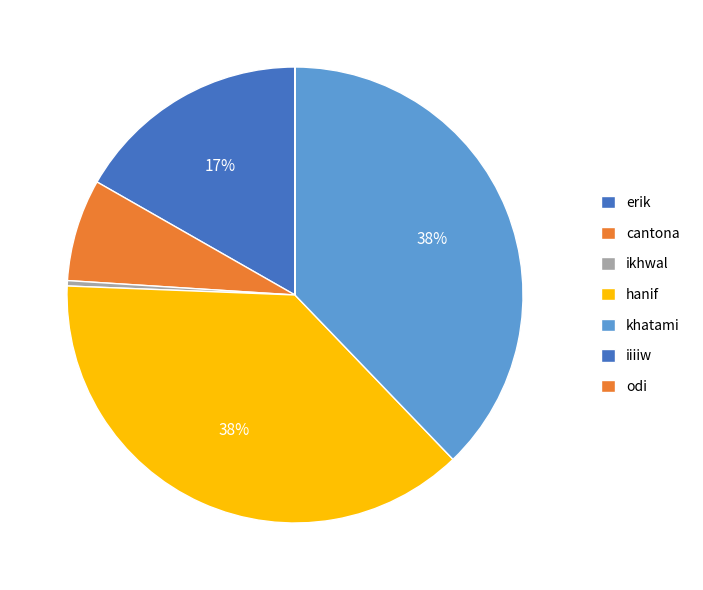

Count the number of slices in the pie.

7